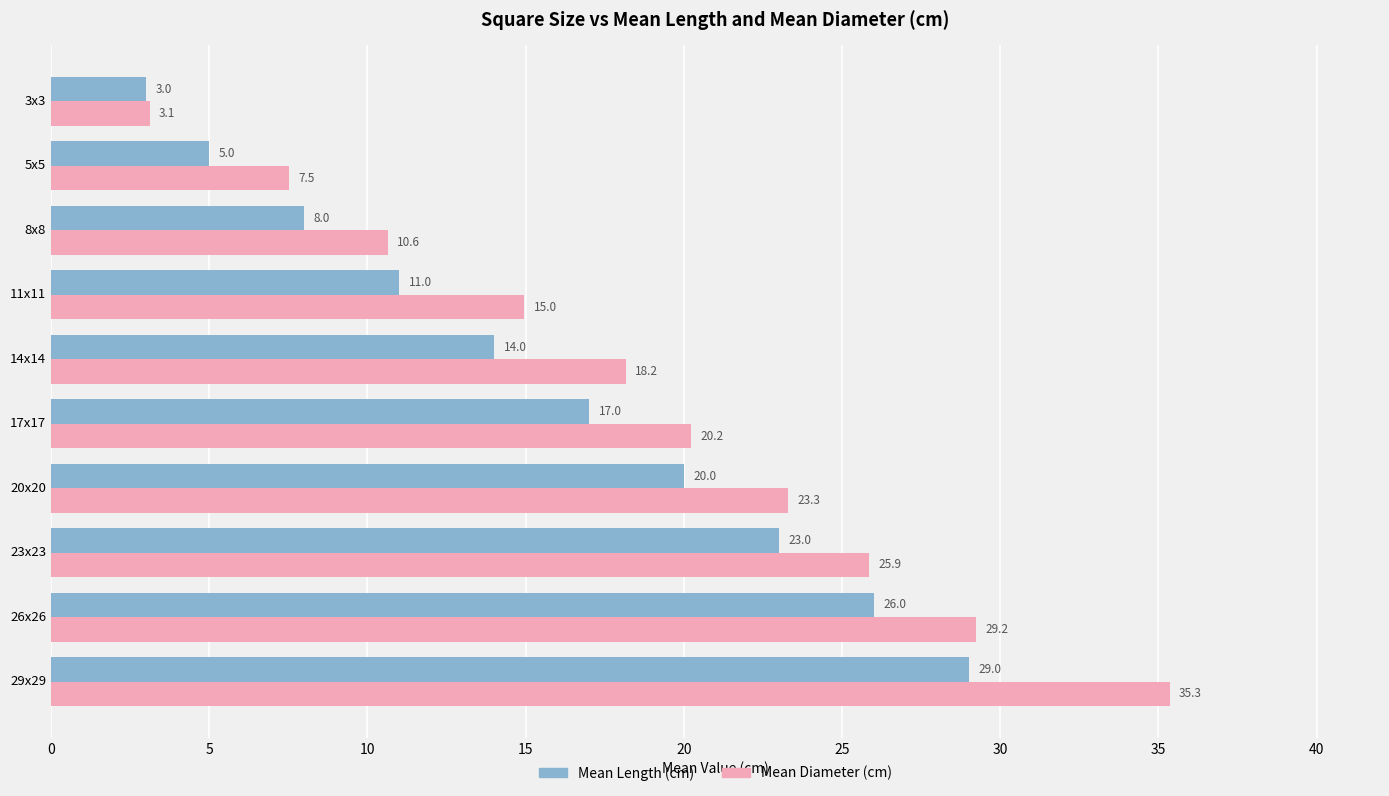

List the series in order of their overall mean, highest first.

Mean Diameter (cm), Mean Length (cm)